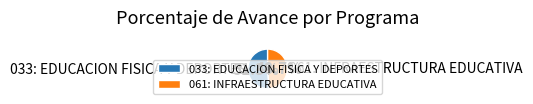

What percentage is NOT represented by 061: INFRAESTRUCTURA EDUCATIVA?

51.3%